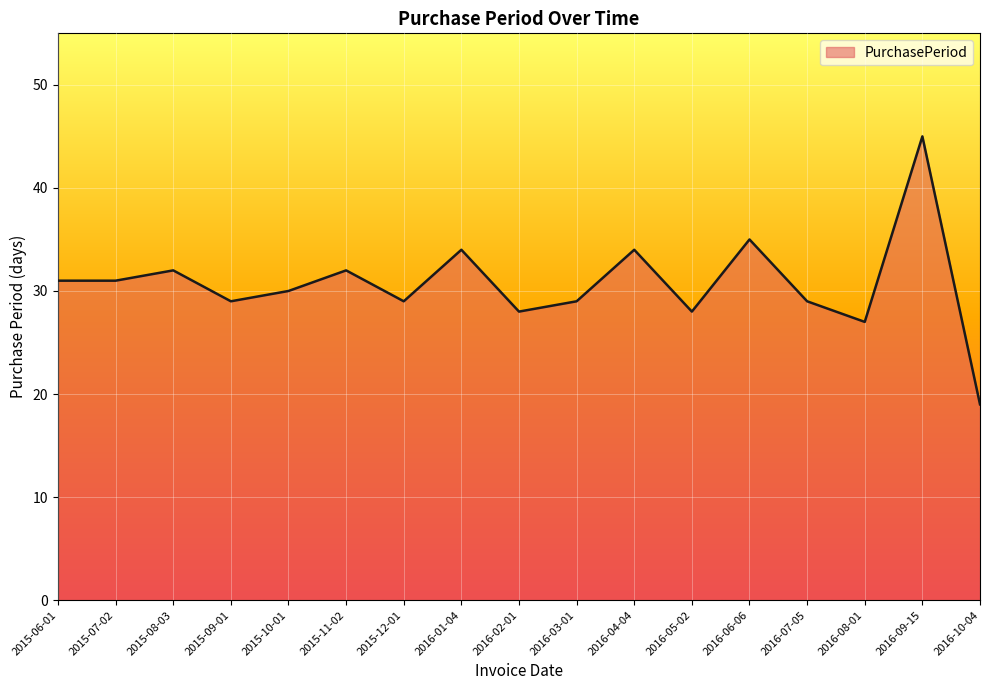

What is the smallest value displayed?

19